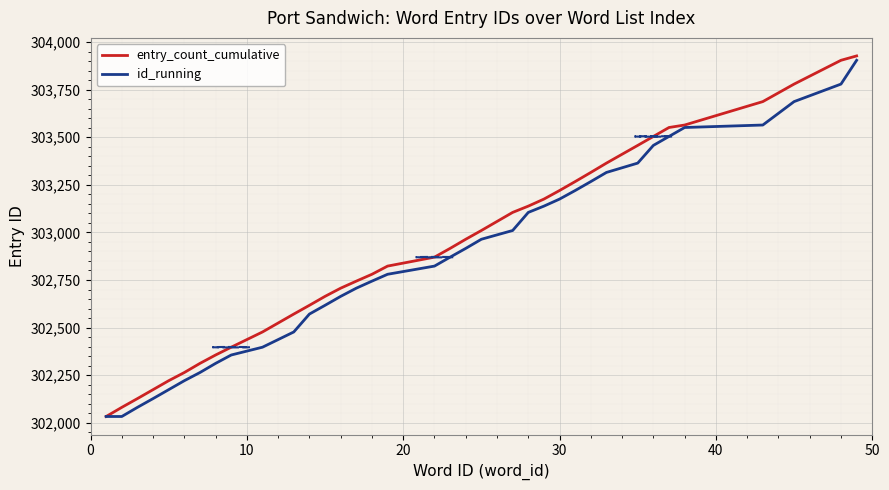

What is the highest value of the id_running series?

303904